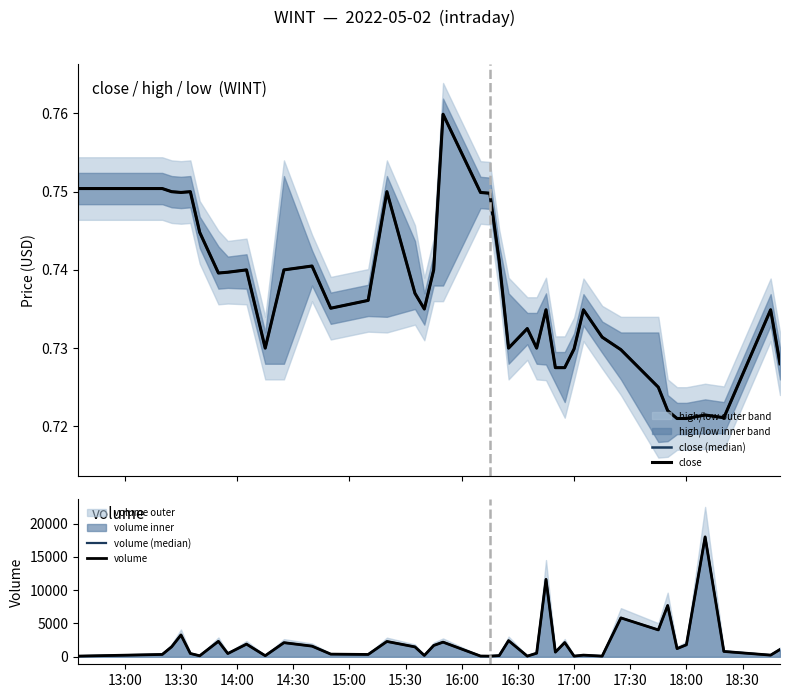

At which label does volume (median) reach its minimum?

13:00